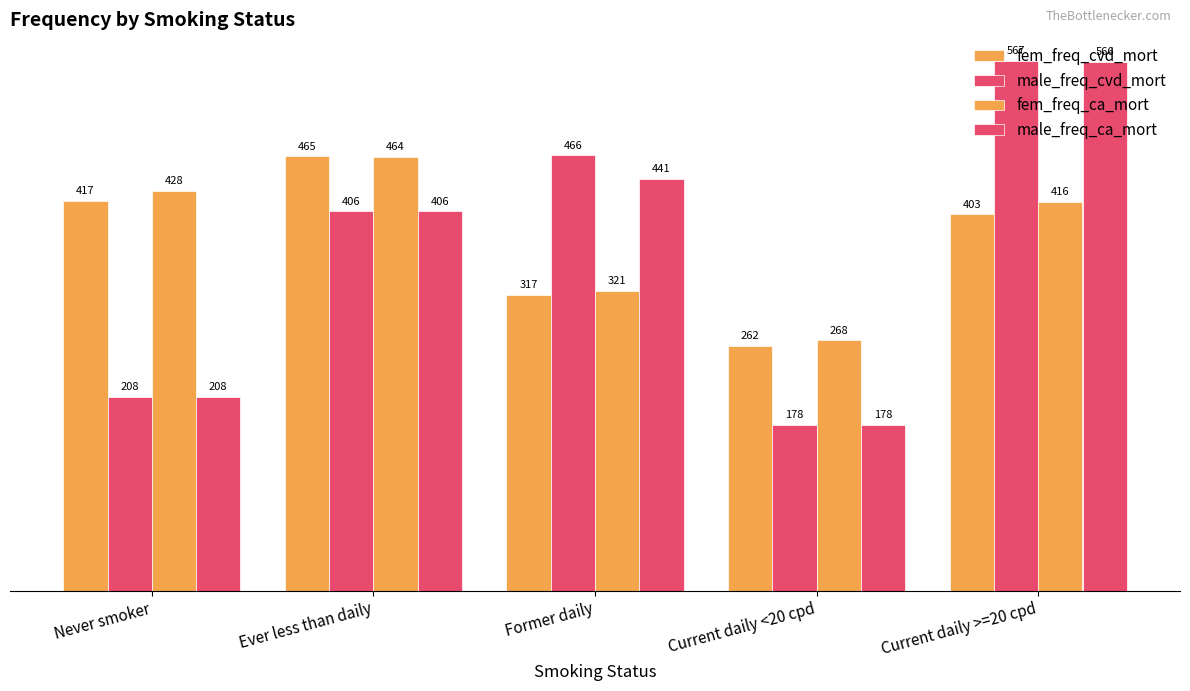

Which series has the largest range (max minus min)?

male_freq_cvd_mort